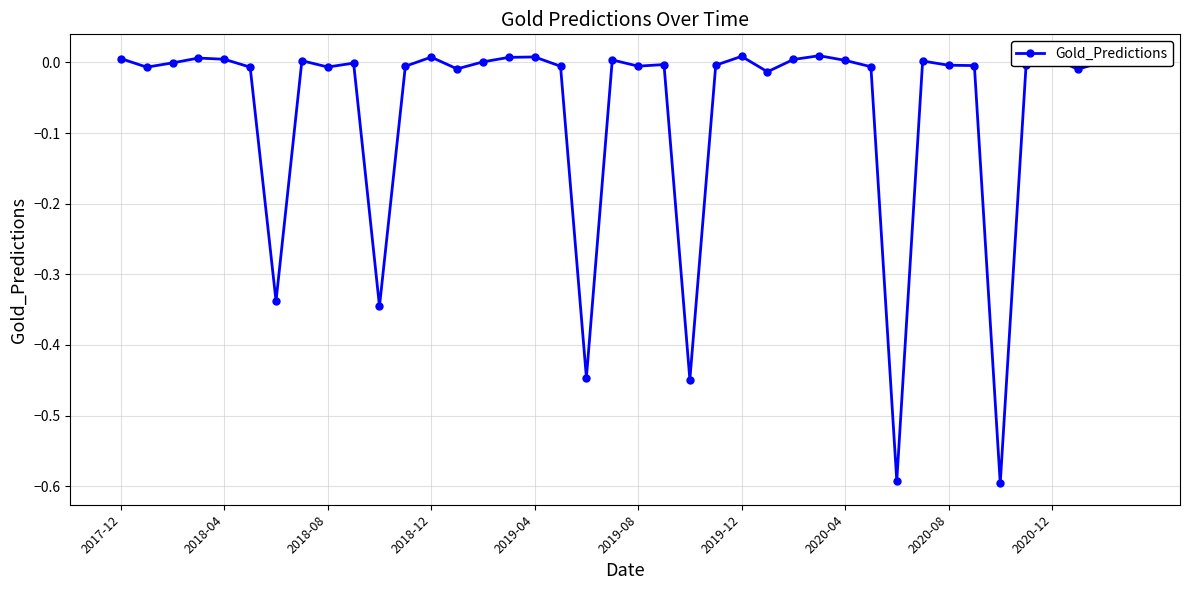

True or false: there are more than 2 points higher than both neighbors.

True